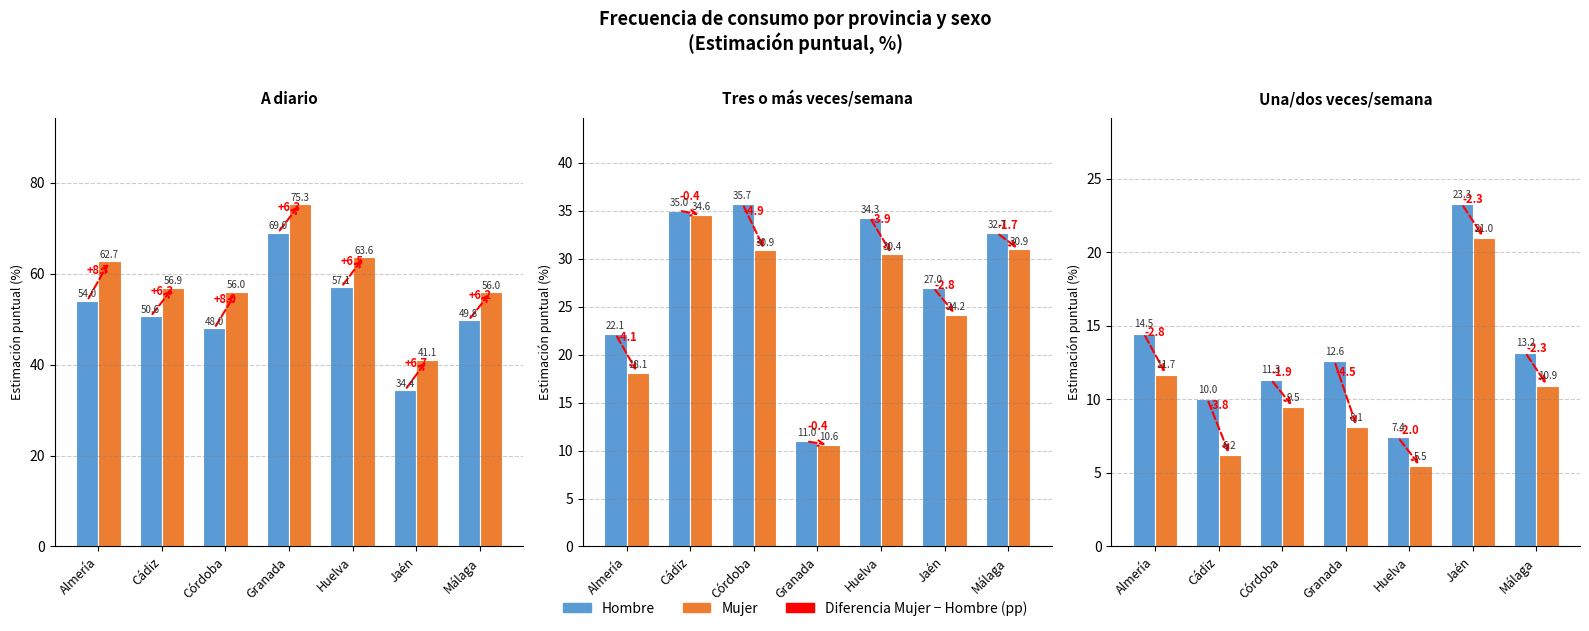

Is the value of Mujer at Almería greater than the value of Hombre at Jaén?

No